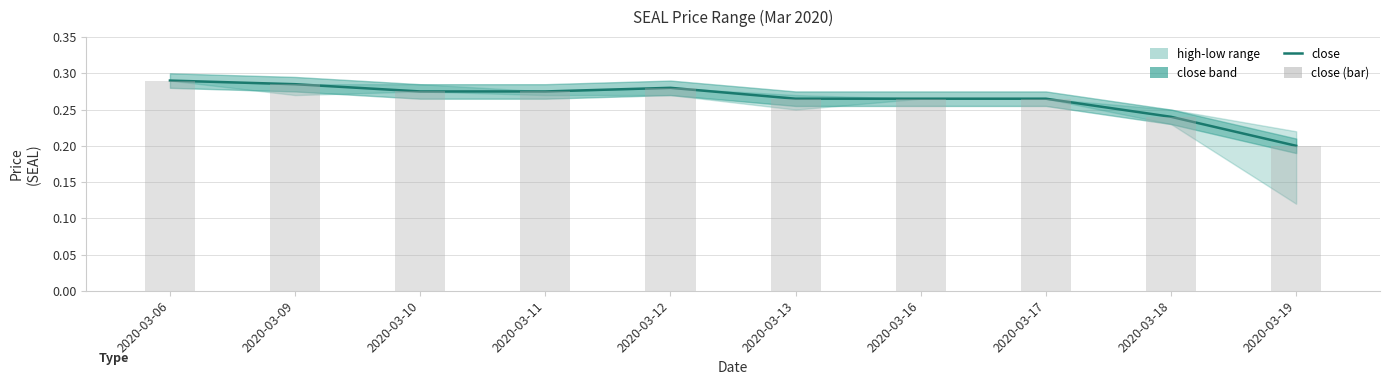

The value of close (bar) at 2020-03-18 is 0.2. True or false?

True